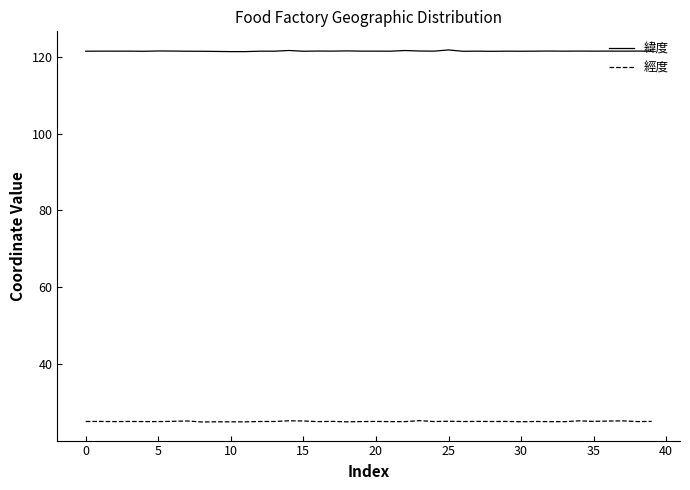

What is the maximum value shown in the chart?

121.8